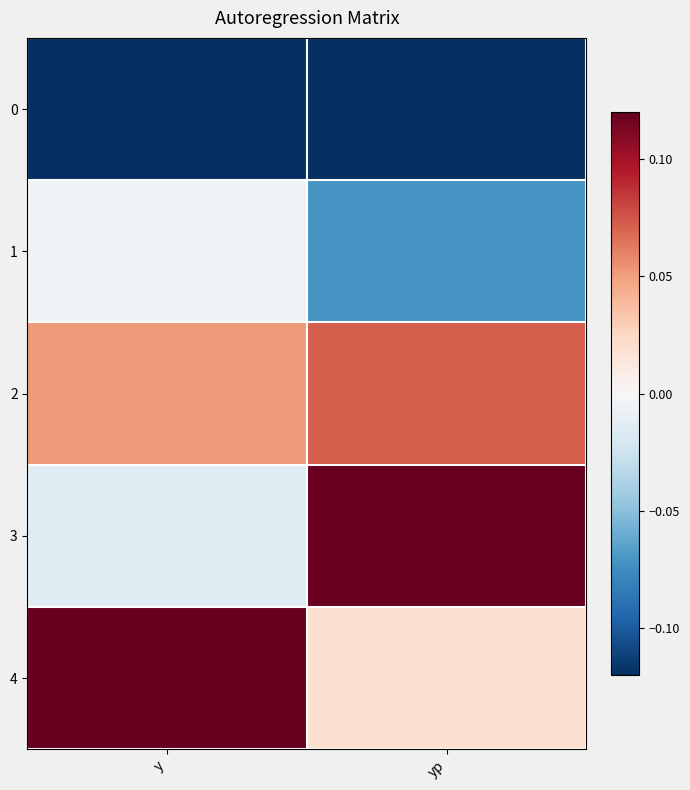

Reading left to right, what are all the values shown in this chart?

0: y=-0.1	yp=-0.2
1: y=-0.0	yp=-0.1
2: y=0.1	yp=0.1
3: y=-0.0	yp=0.1
4: y=0.1	yp=0.0